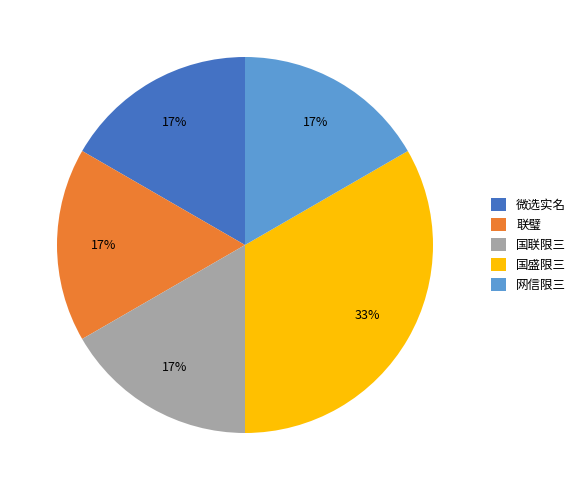

To the nearest percent, what percentage of the pie is 国联限三?

17%